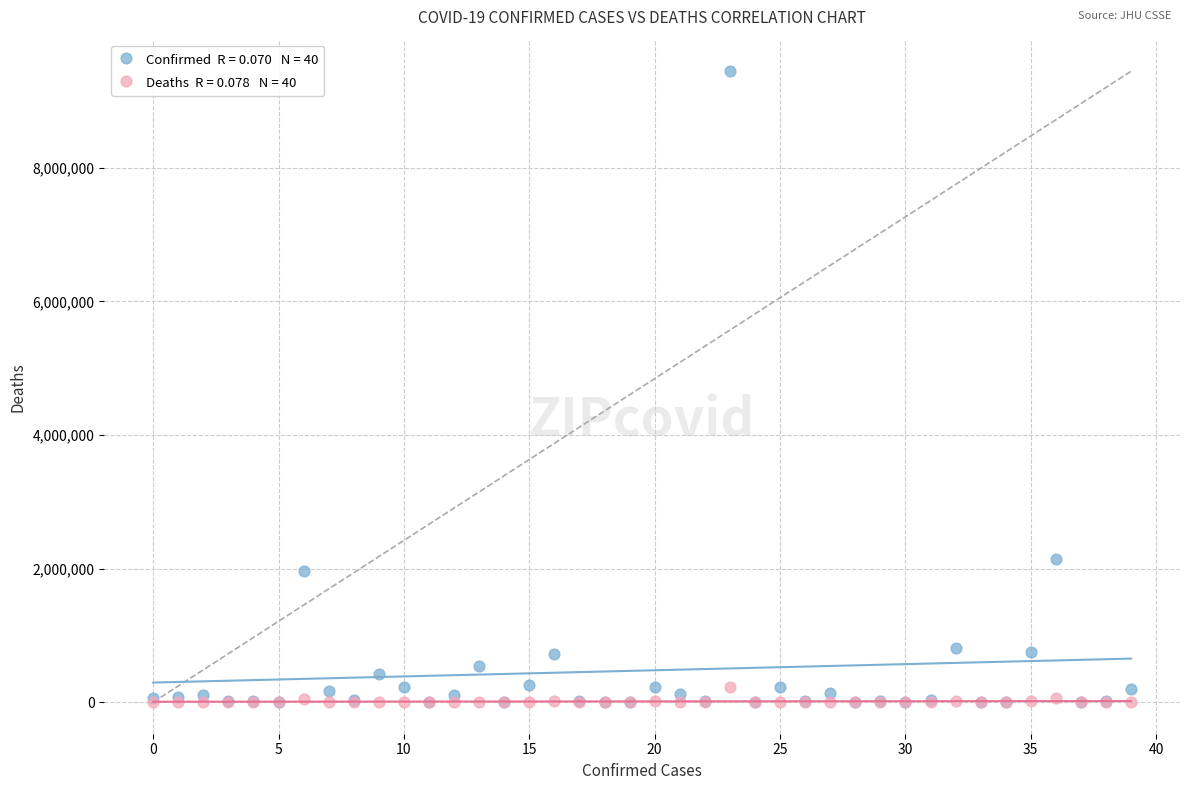

Across all series, what Y value is closest to 4723582?

2142660